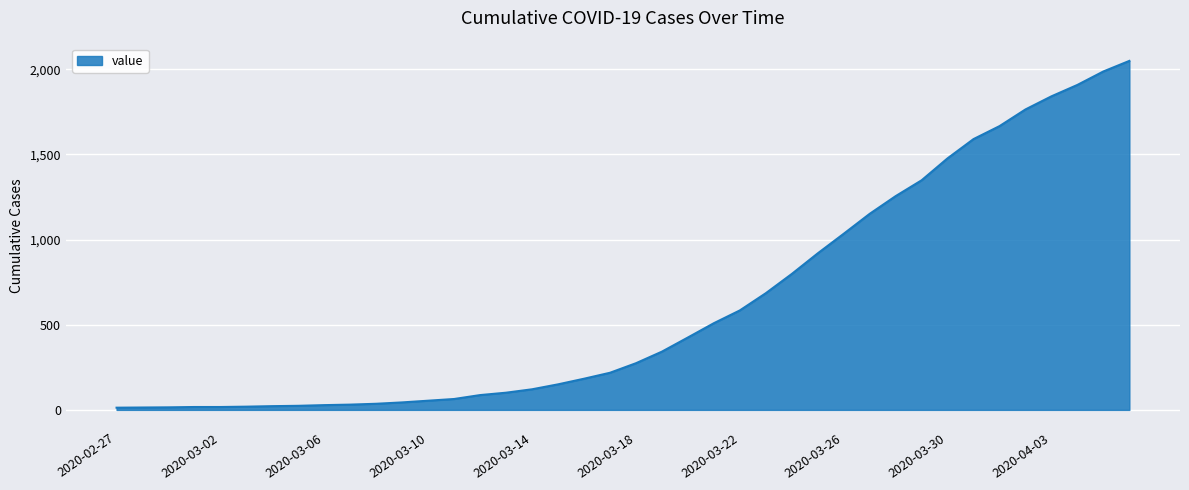

How many lines are shown in the chart?

1